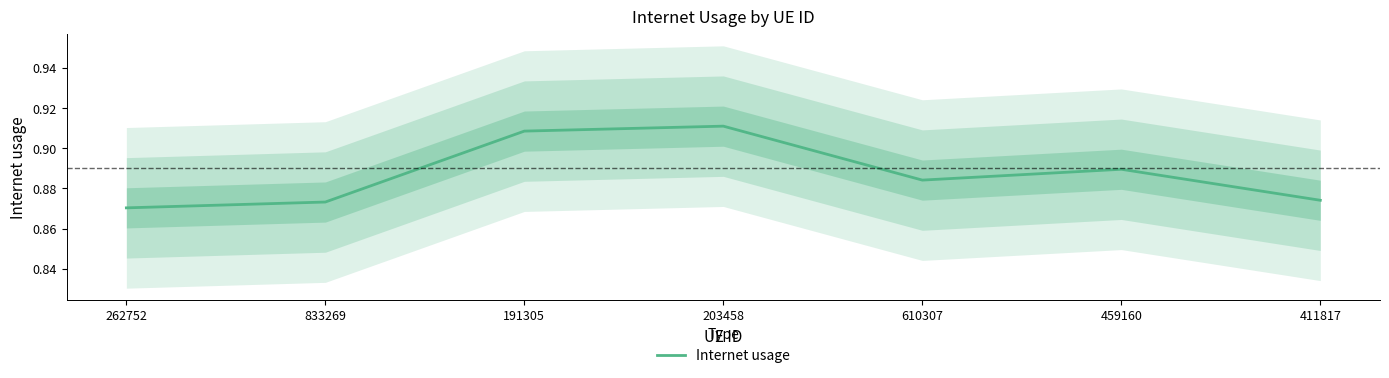

Count the values in the range 0 to 1.

7